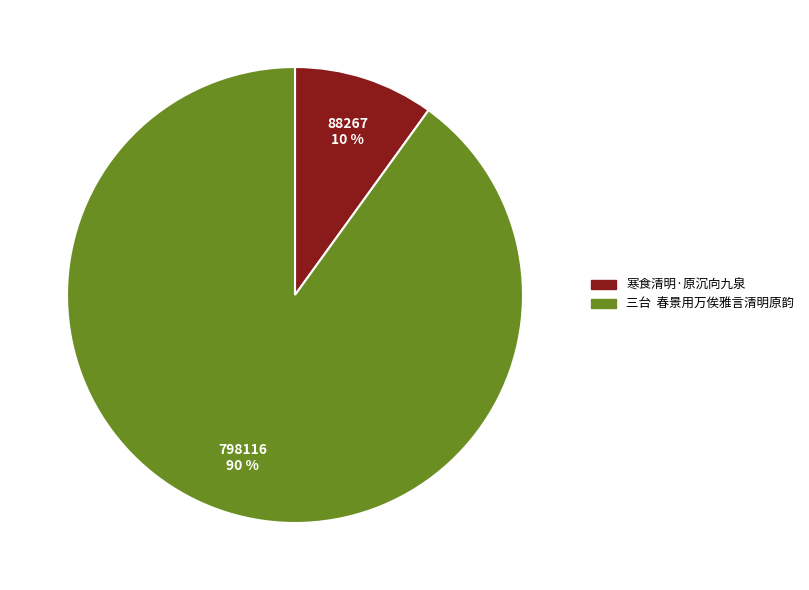

To the nearest percent, what is the average slice percentage?

50%